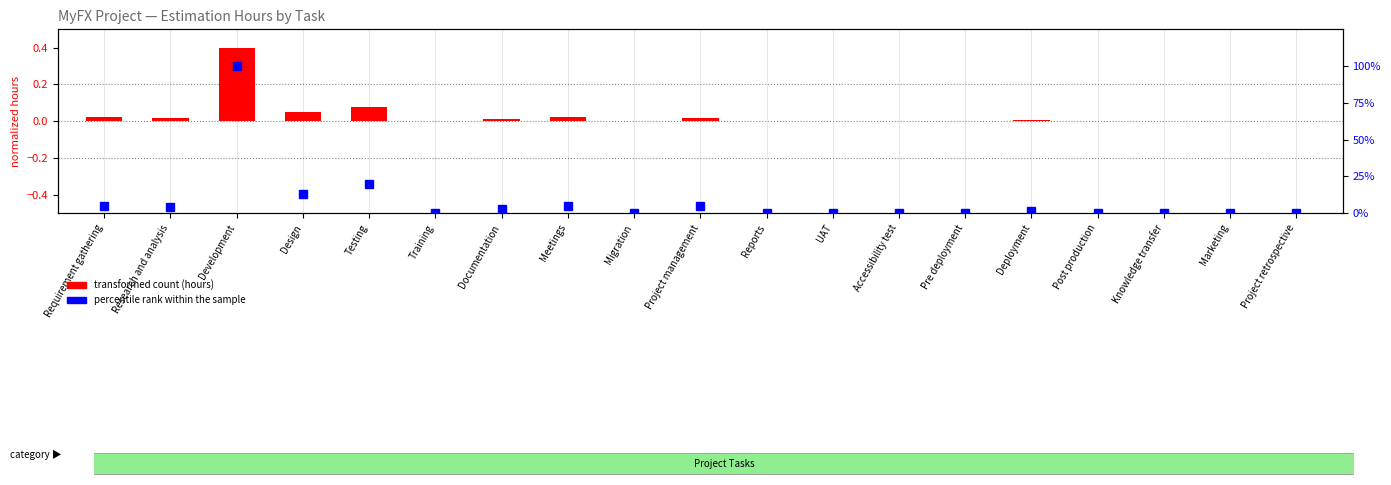

How many data points does each series have?

19